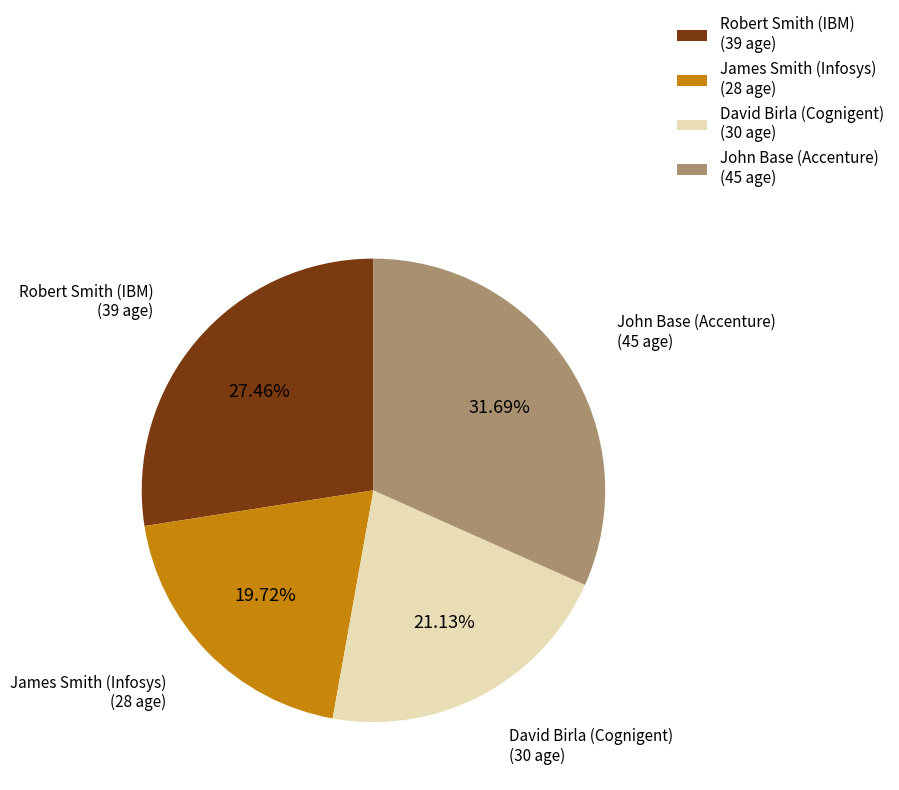

Between David Birla (Cognigent) (30 age) and James Smith (Infosys) (28 age), which is larger?

David Birla (Cognigent) (30 age)